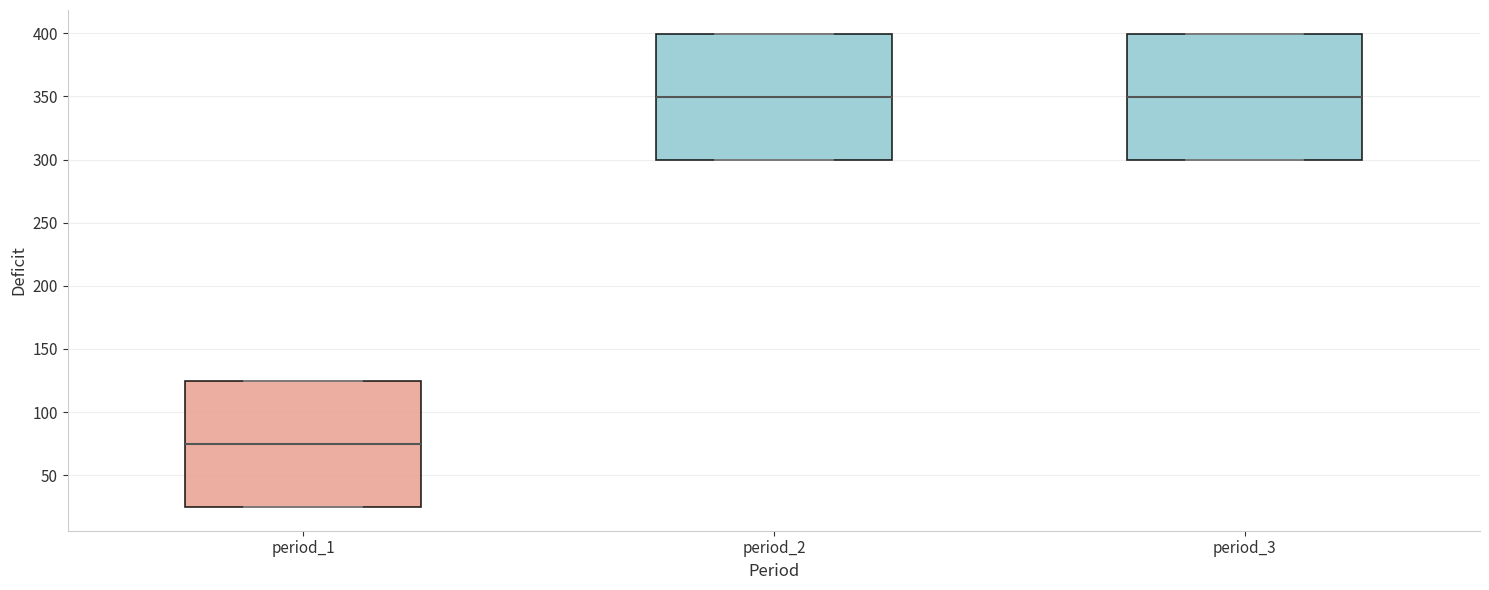

Where is the lower edge of the box for period_2 on the y-axis? The values are not printed on the chart, so give them approximately, as read against the axis.

300